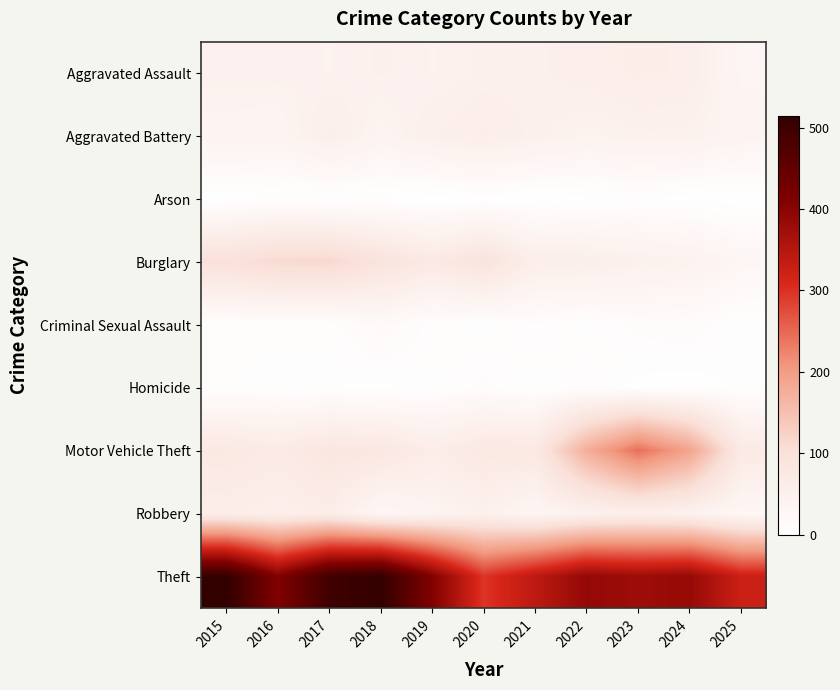

At 2022, list the series in order from largest to smallest.

Theft, Motor Vehicle Theft, Burglary, Aggravated Assault, Robbery, Aggravated Battery, Homicide, Criminal Sexual Assault, Arson